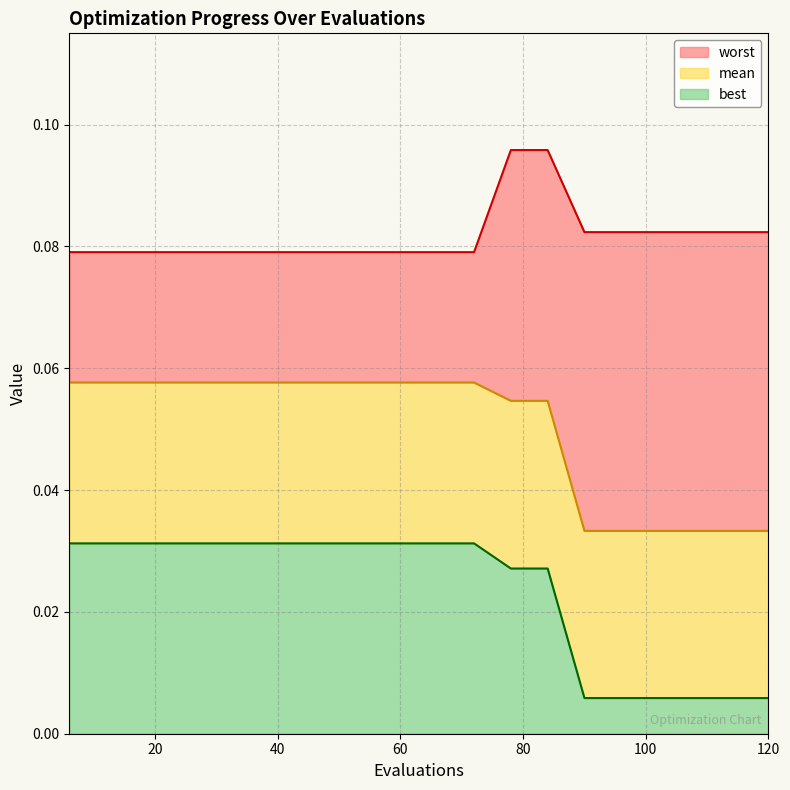

Rank the series by their average value, from highest to lowest.

worst, mean, best